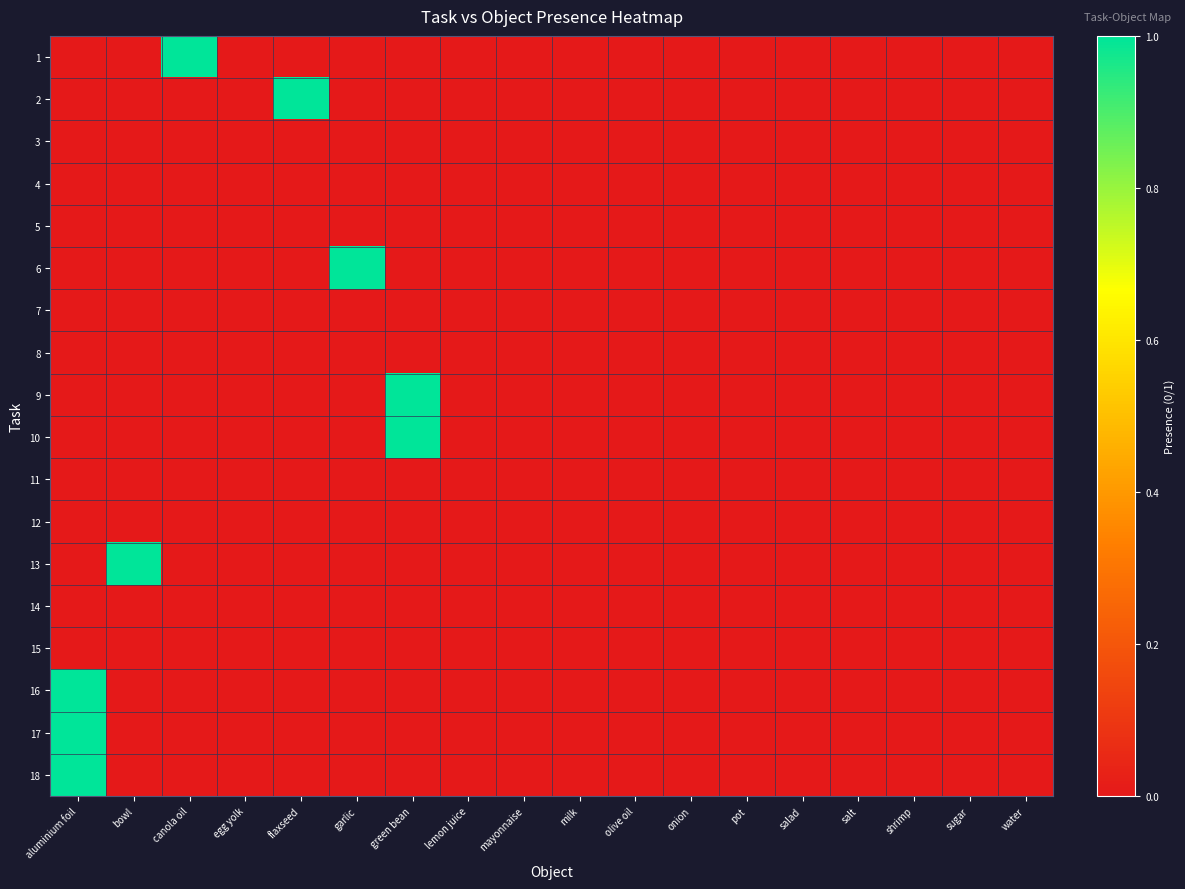

Between mayonnaise and water, which is larger?

mayonnaise